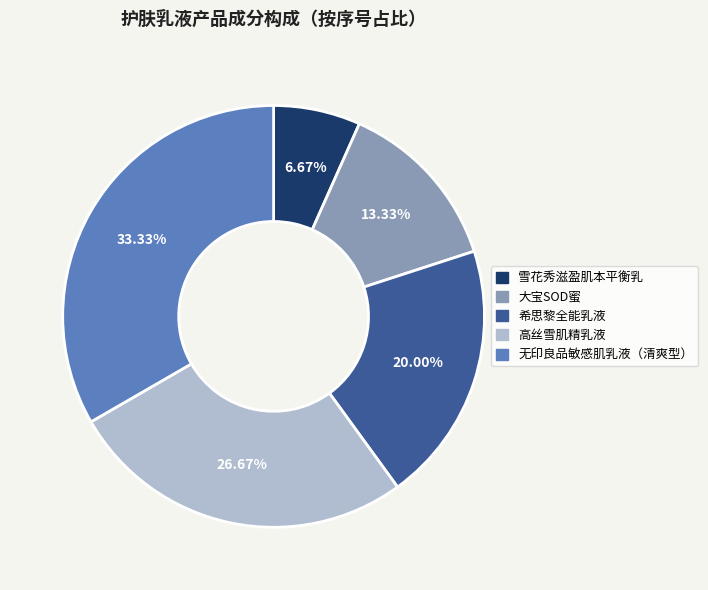

What percentage is the 大宝SOD蜜 slice, to the nearest percent?

13%